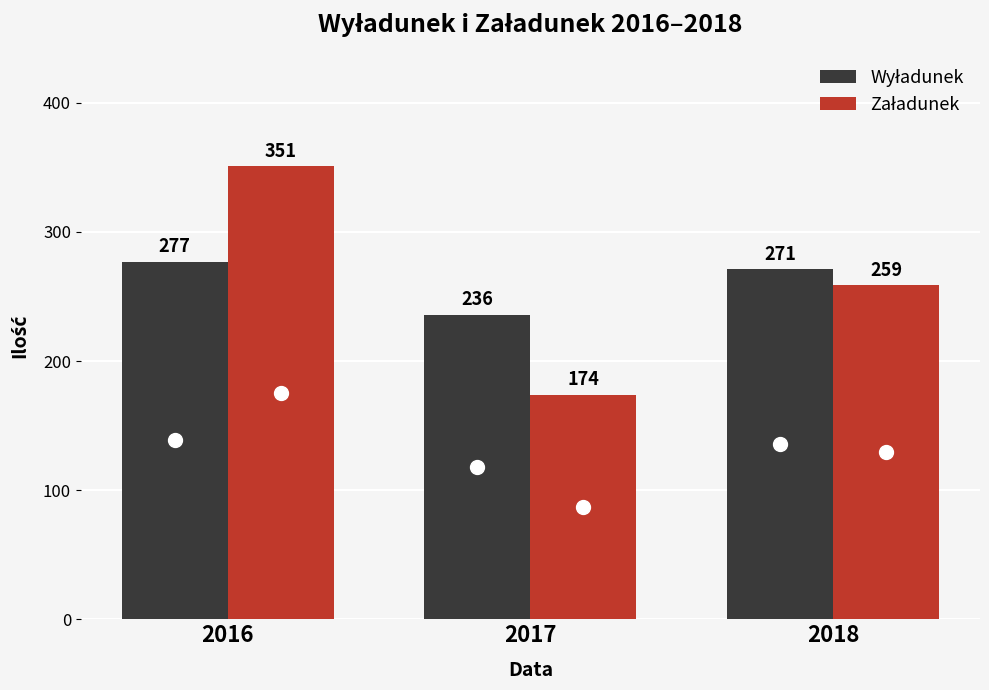

How many bars are there in total?

6